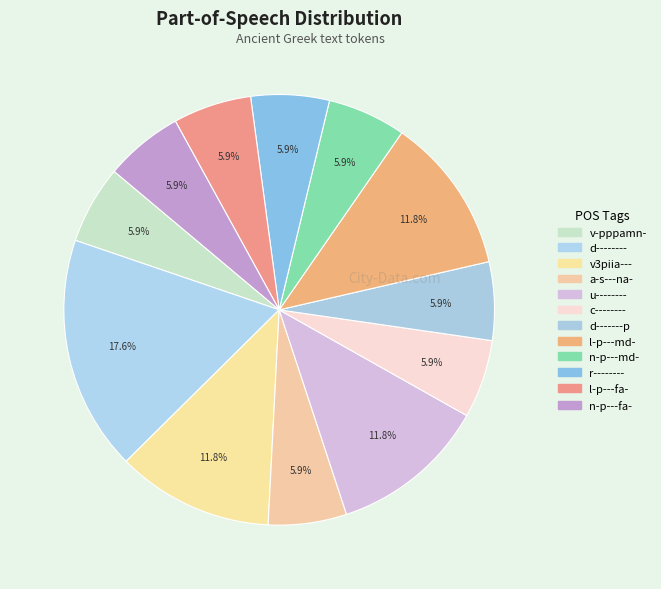

What percentage is the d-------- slice, to the nearest percent?

18%